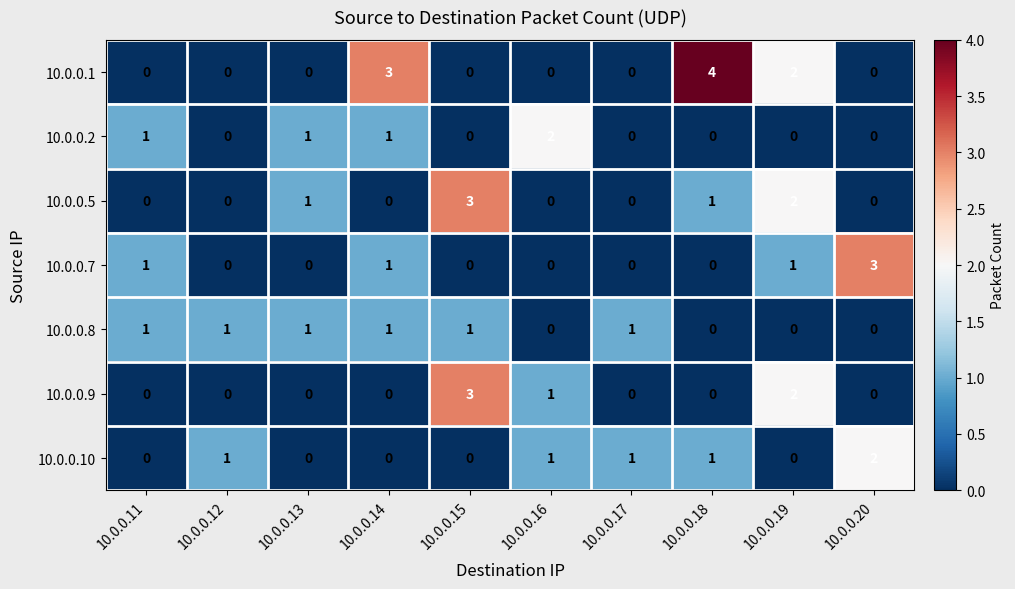

Which series has the largest total across all categories?

10.0.0.1